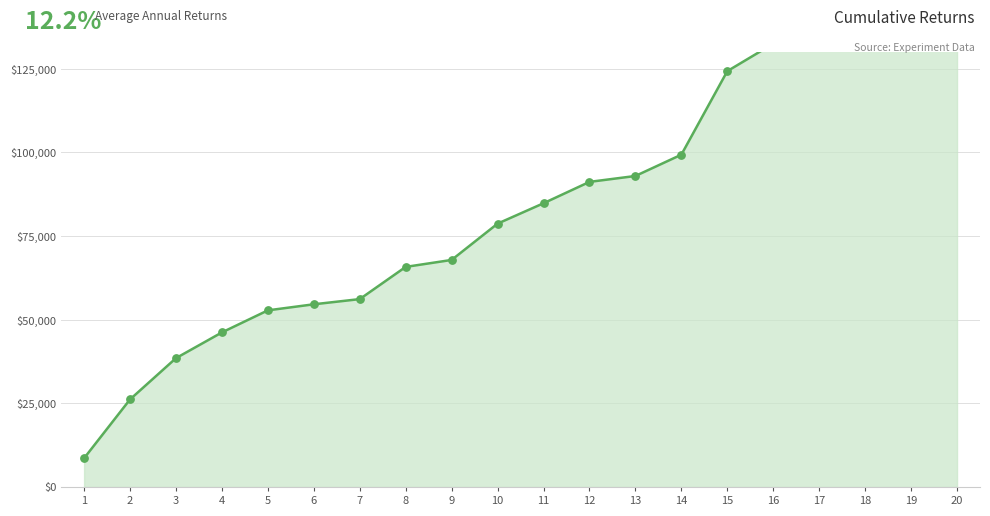

Approximately how many times larger is the value at 12 compared to 6?

1.7